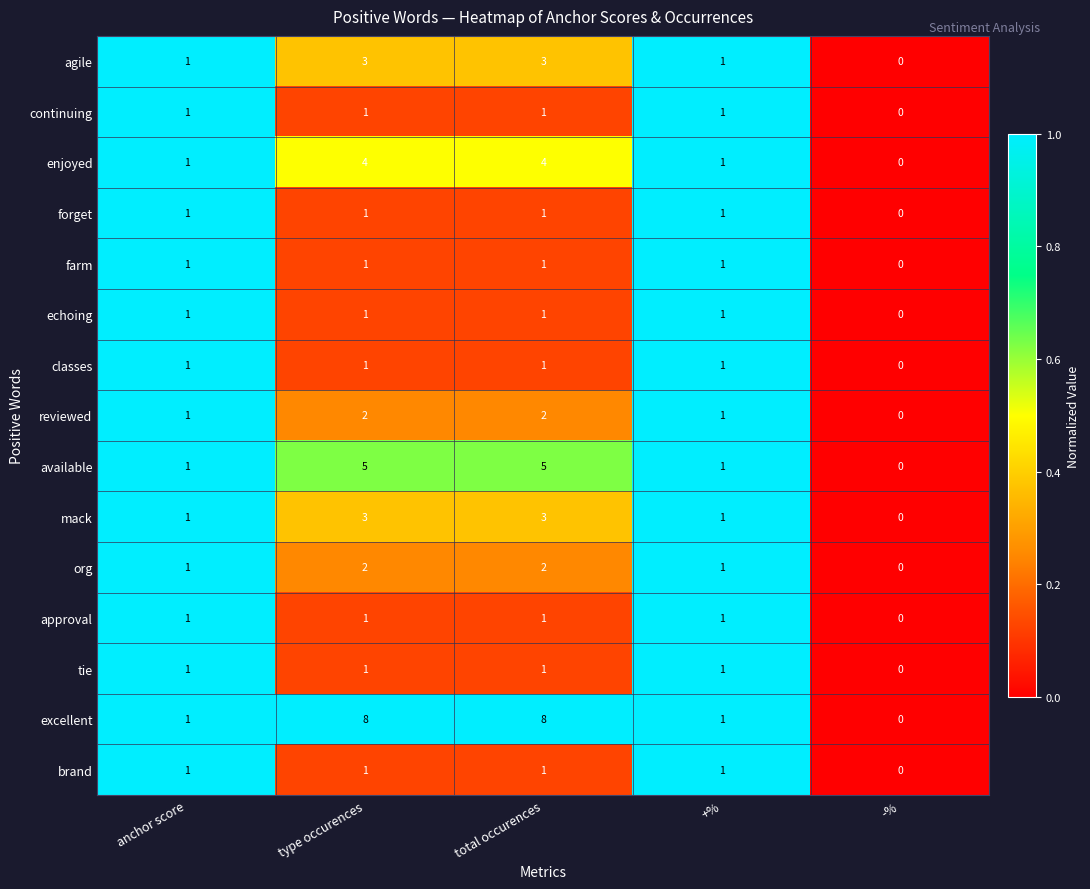

Which series has the largest range (max minus min)?

excellent